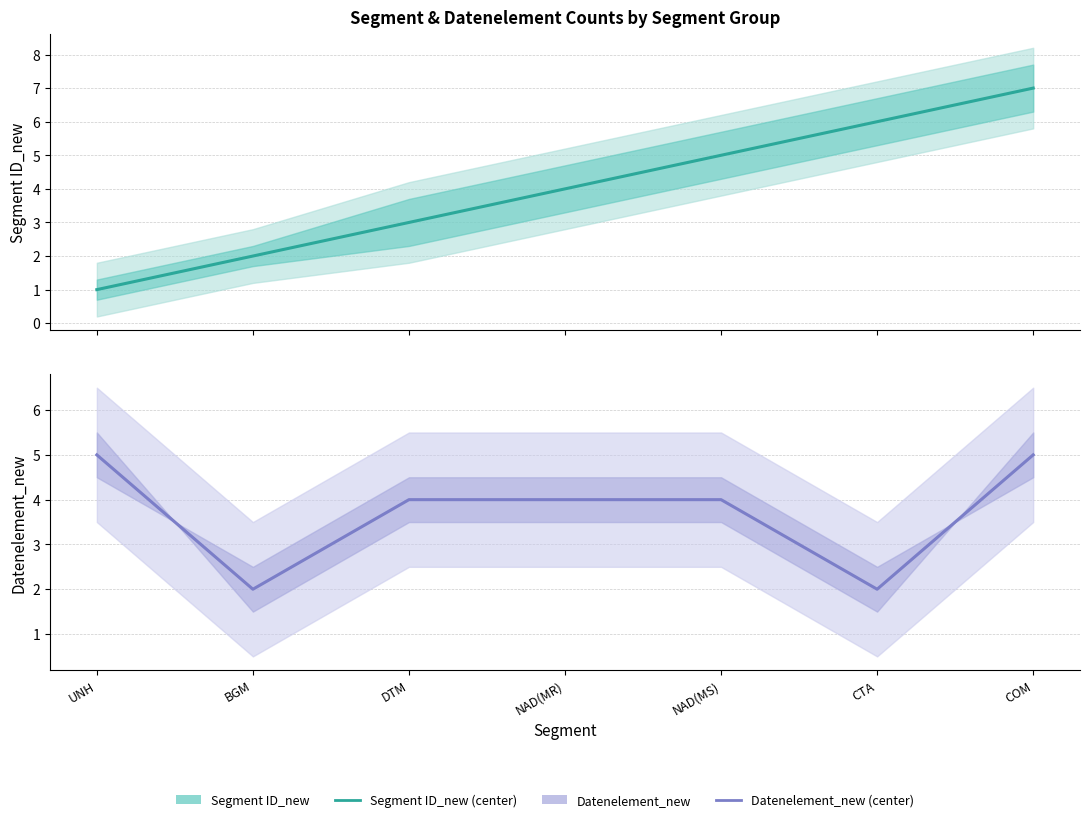

Rank the series by their average value, from lowest to highest.

Datenelement_new, Segment ID_new